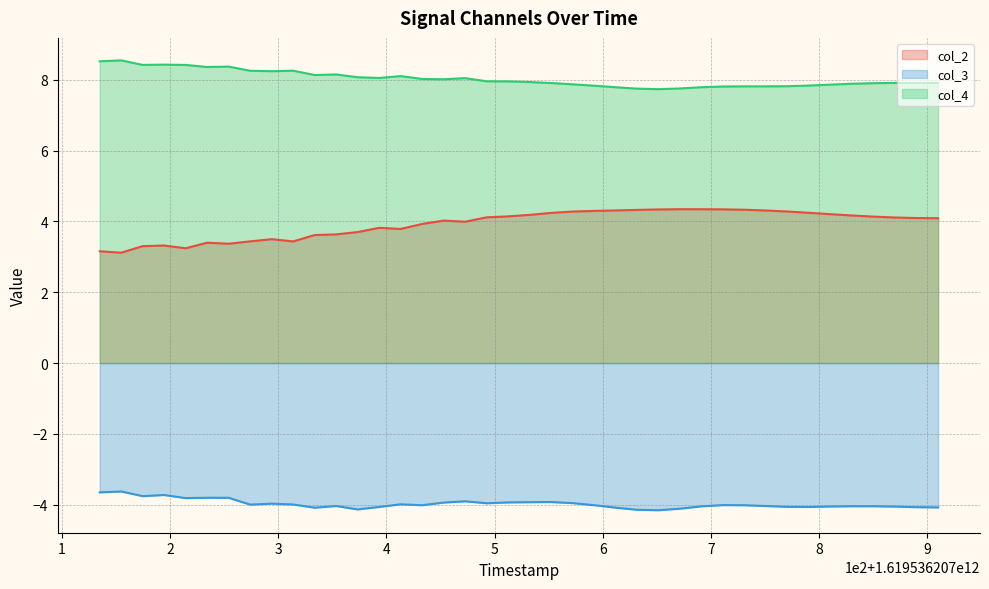

True or false: col_4 and col_2 intersect in this chart.

False